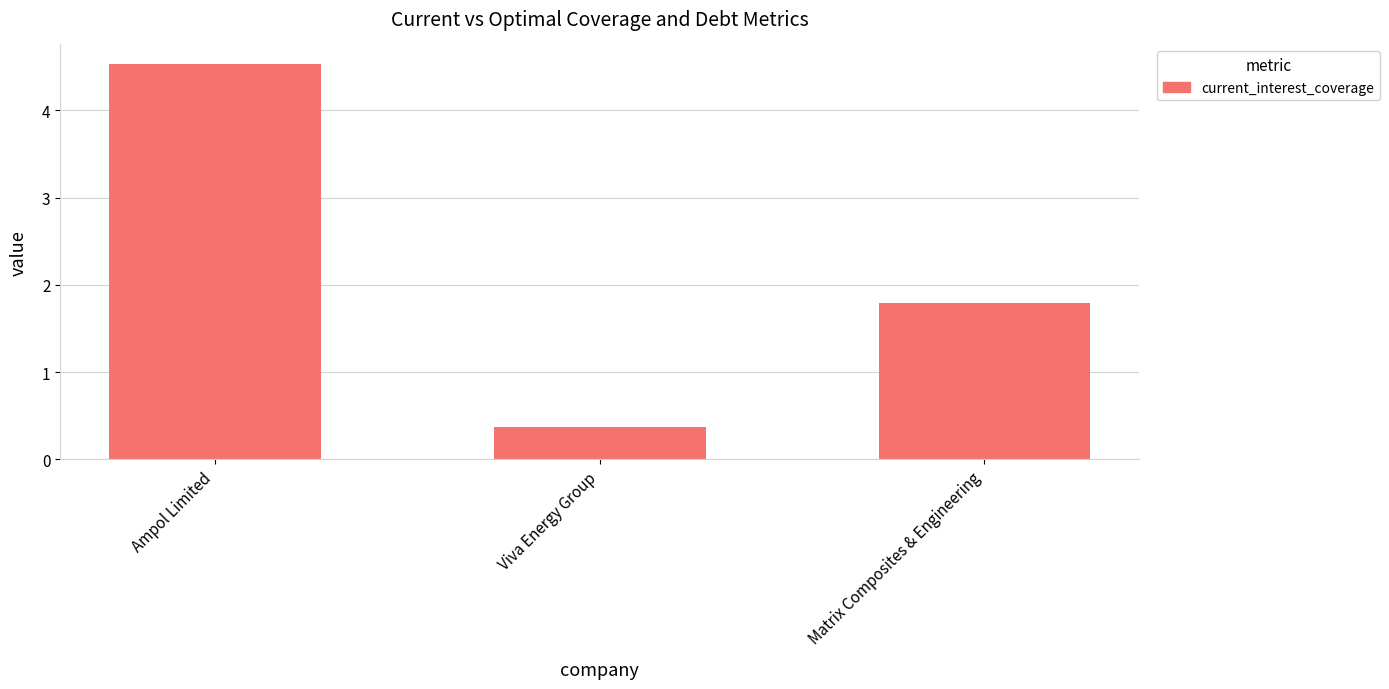

Reading left to right, what are all the values shown in this chart?

Ampol Limited=4.5	Viva Energy Group=0.4	Matrix Composites & Engineering=1.8